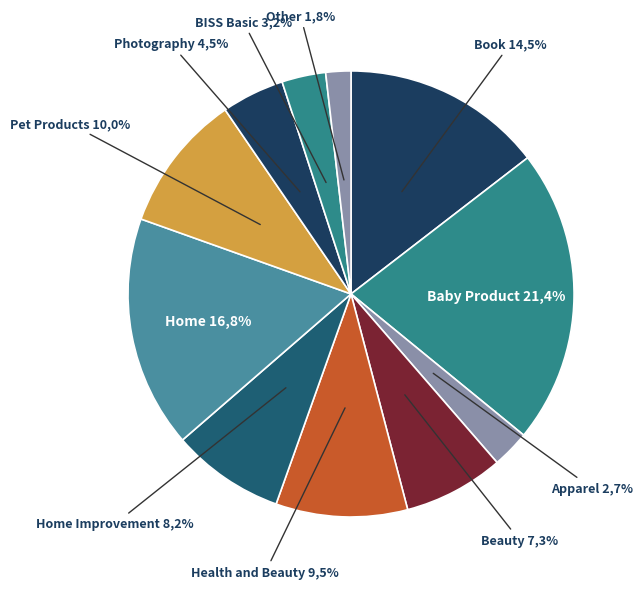

What percentage is the Pet Products slice, to the nearest percent?

10%